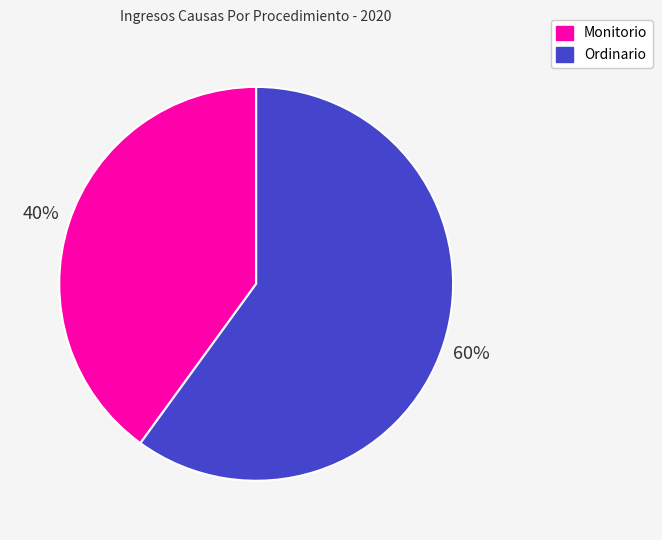

Which category has the biggest portion of the pie?

Ordinario